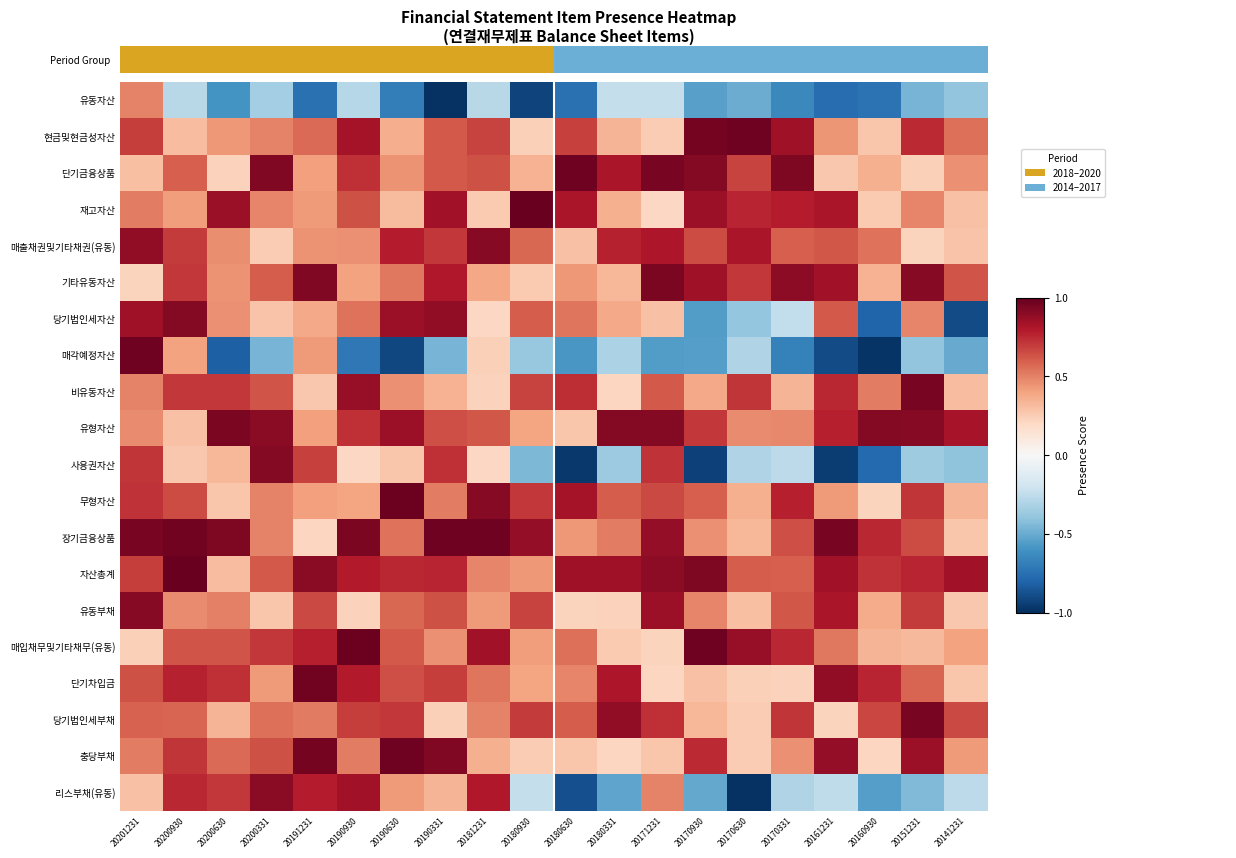

Which series has the largest total across all categories?

자산총계